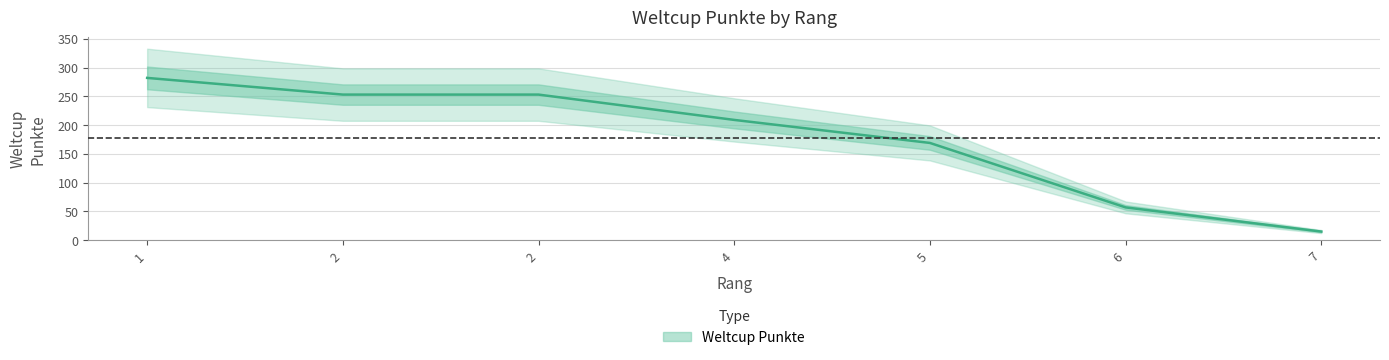

Is this an area chart (filled region under the line)?

No